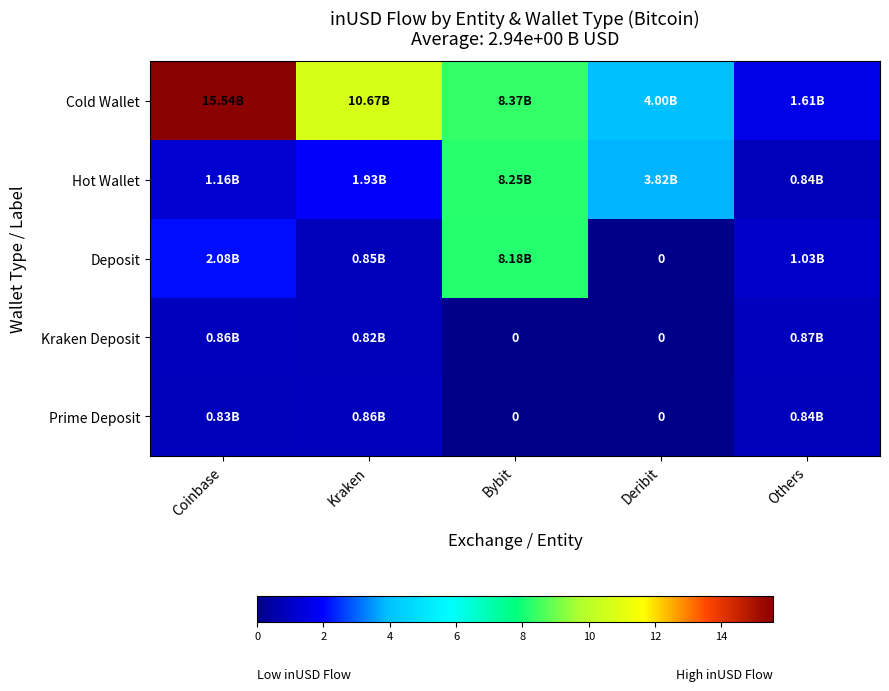

What is the maximum value shown in the chart?

15.5